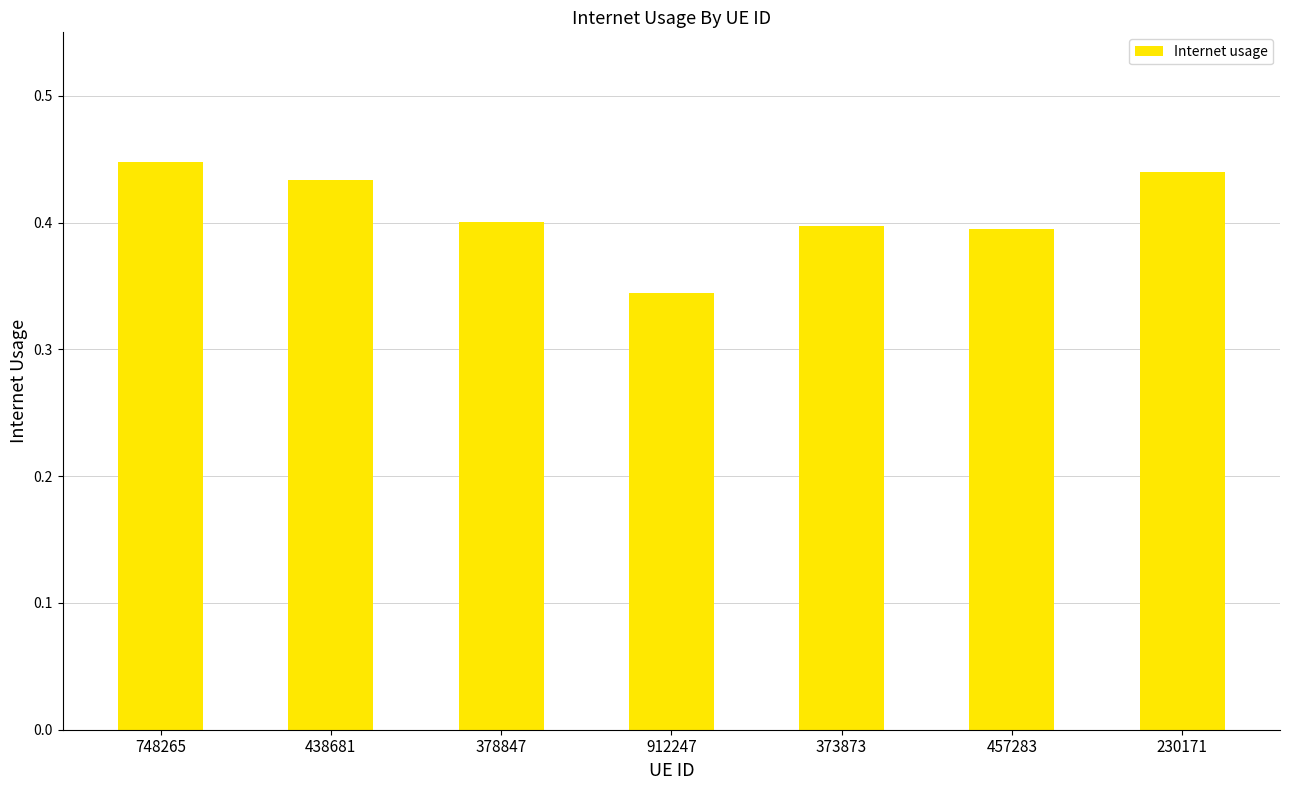

Which category has the lowest value across all series?

912247